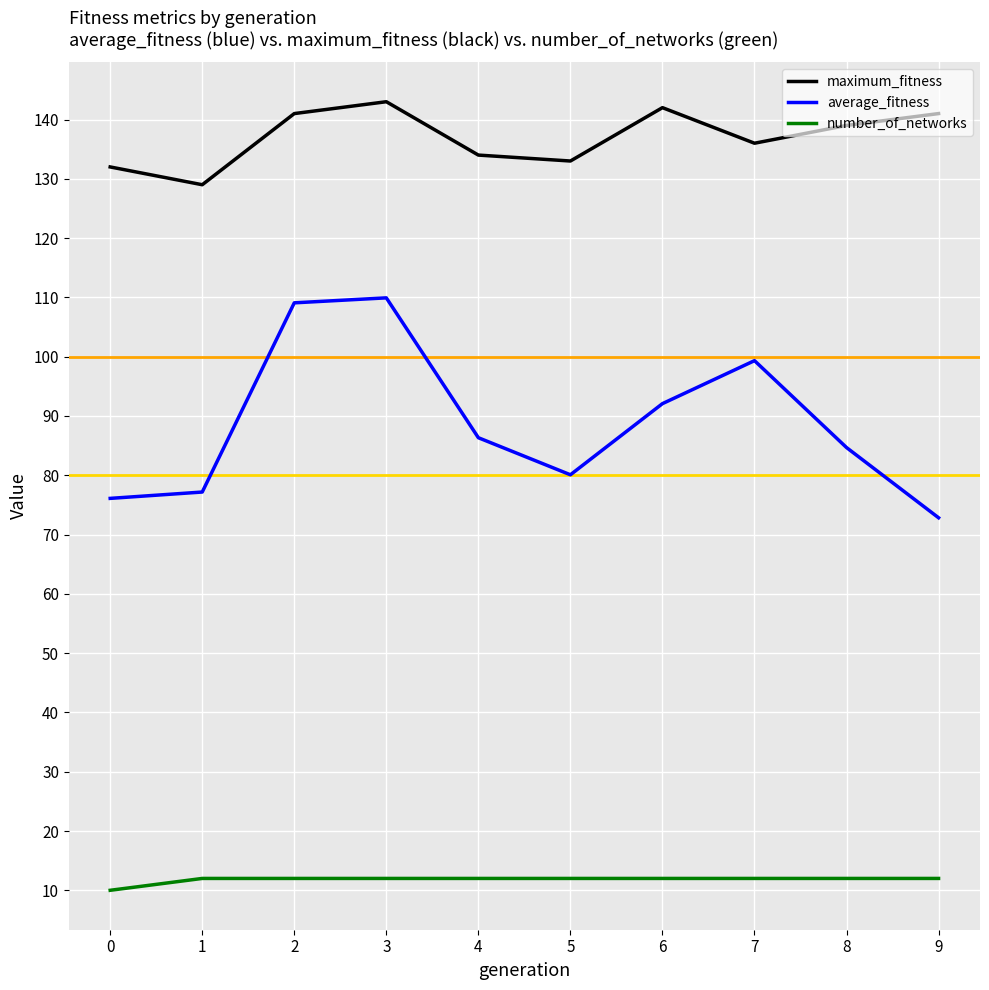

What value does the number_of_networks series have at 0?

10.0